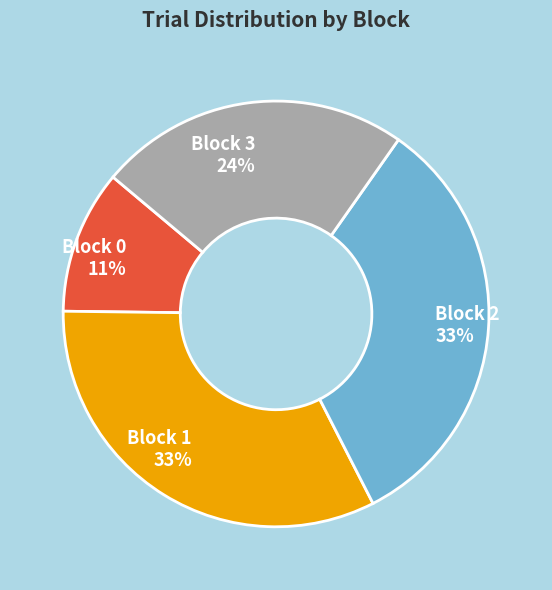

Does Block 2 represent more than half of the total?

No